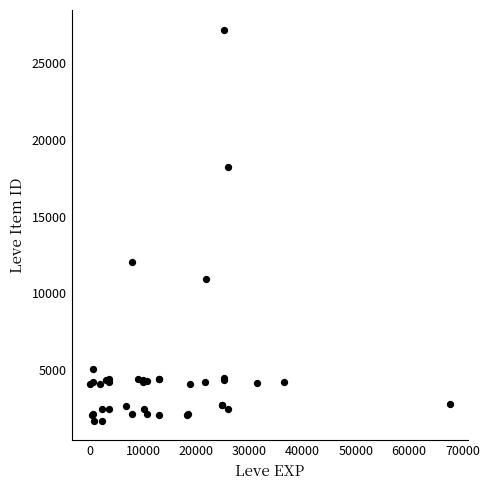

What Y value in the scatter plot is closest to 14448?

12018